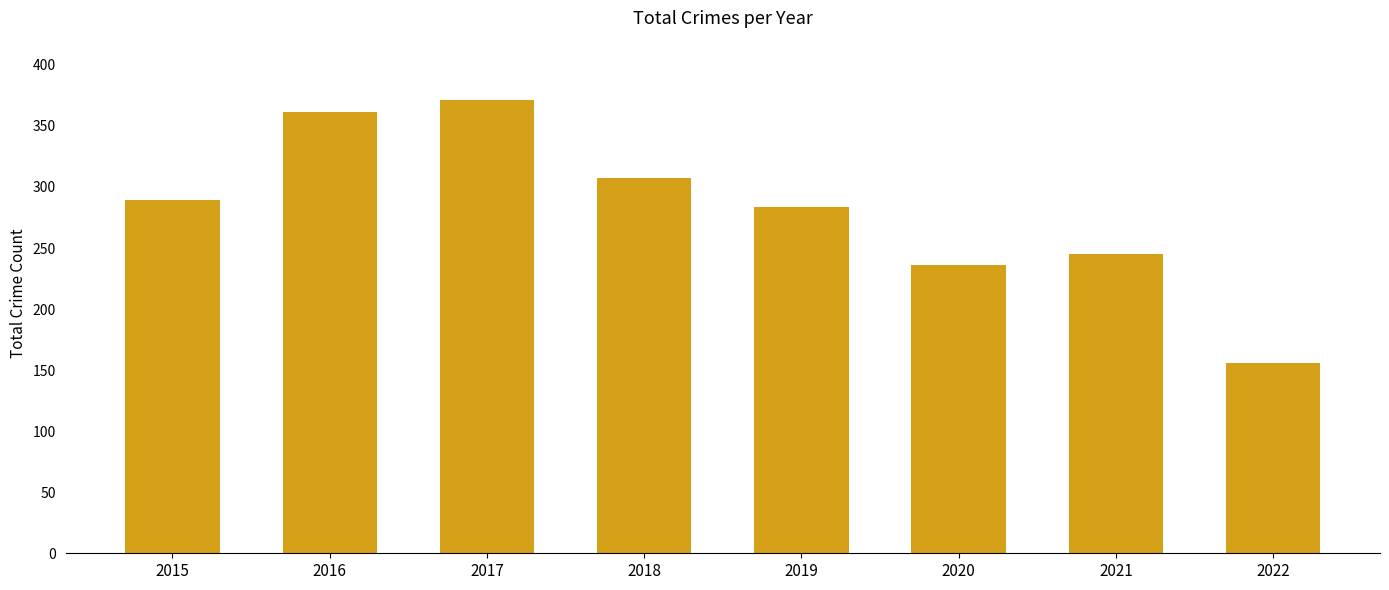

The value at 2022 is 91. True or false?

False